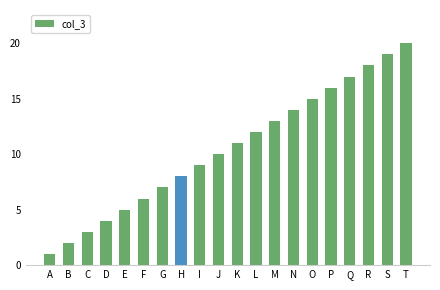

Which label corresponds to the smallest value in the chart?

A